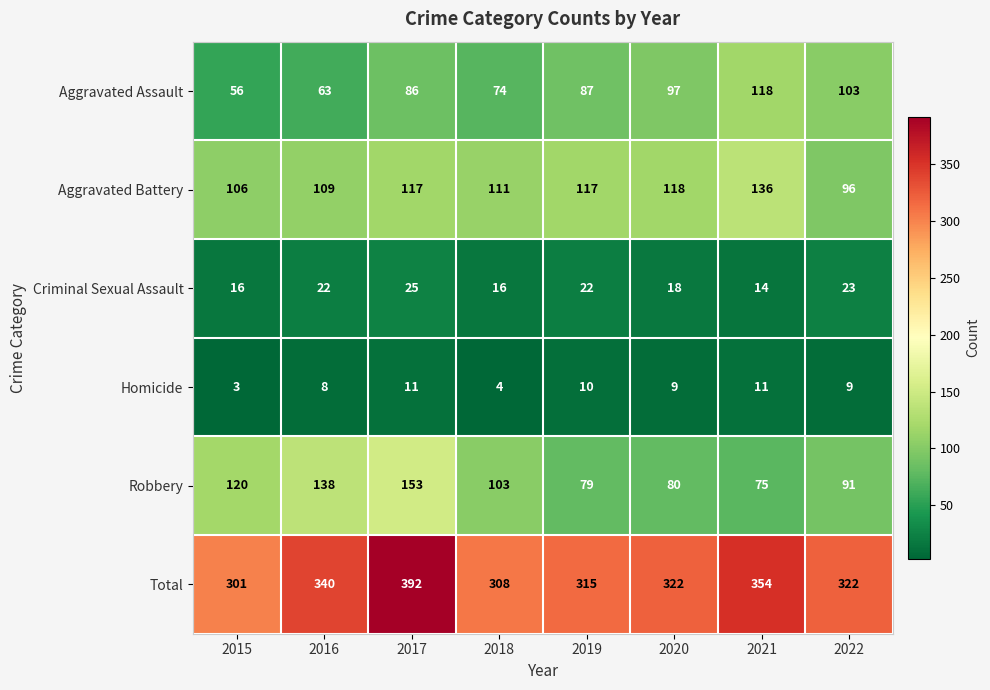

List the series in order of their peak value, highest first.

Total, Robbery, Aggravated Battery, Aggravated Assault, Criminal Sexual Assault, Homicide